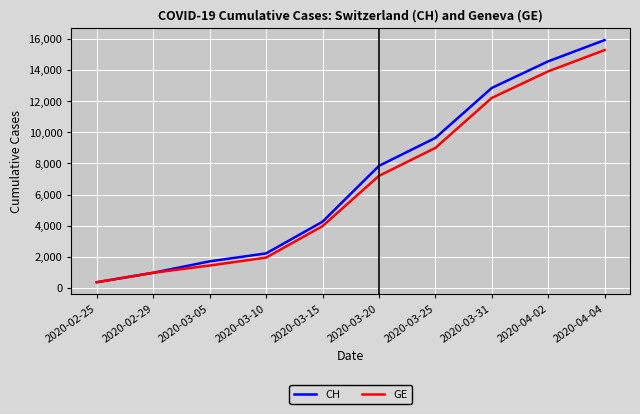

What is the difference between the CH values at 2020-03-10 and 2020-03-31?

10626